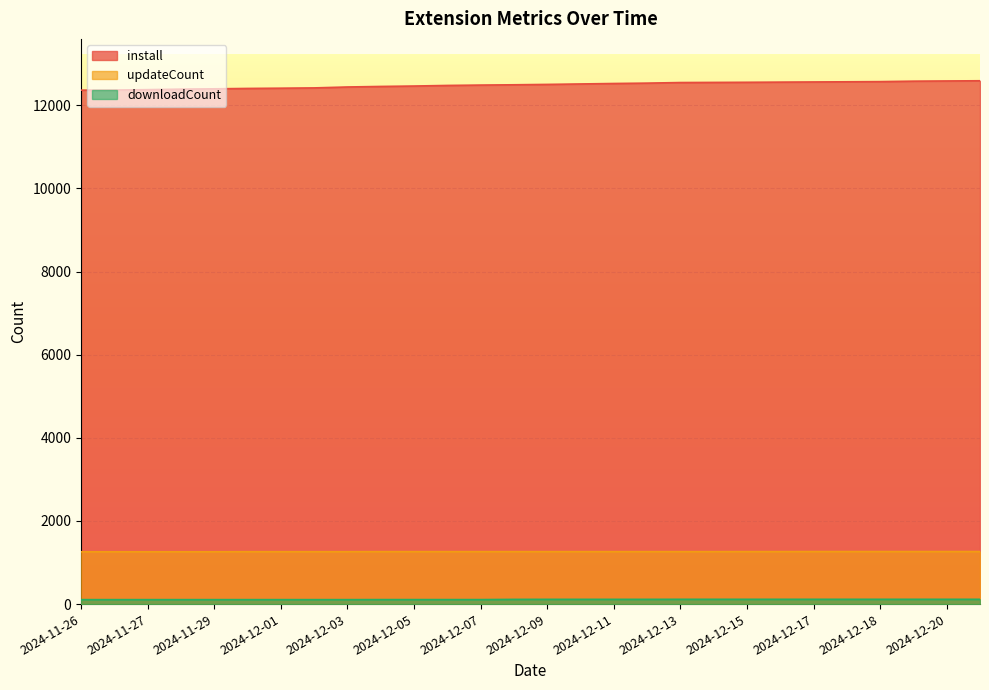

Is it true that downloadCount equals 158 at 2024-12-06?

False